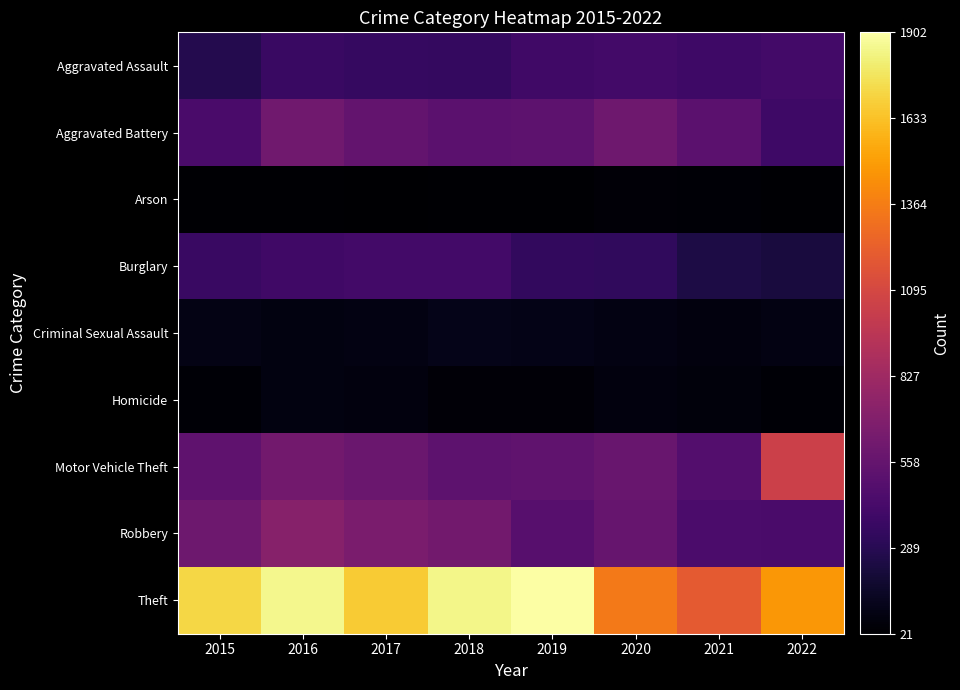

Count the number of categories in the chart.

8